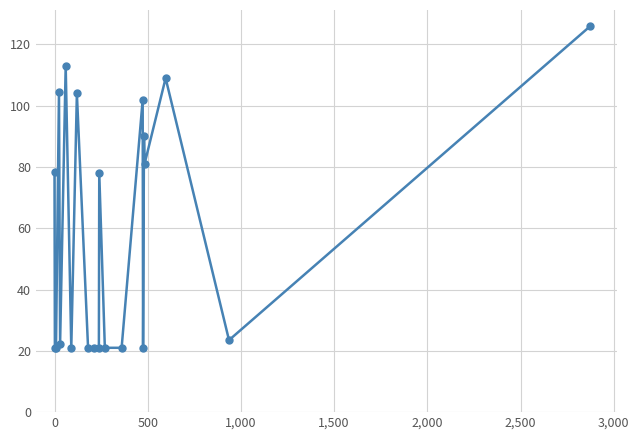

True or false: there are more than 1 points higher than both neighbors.

True